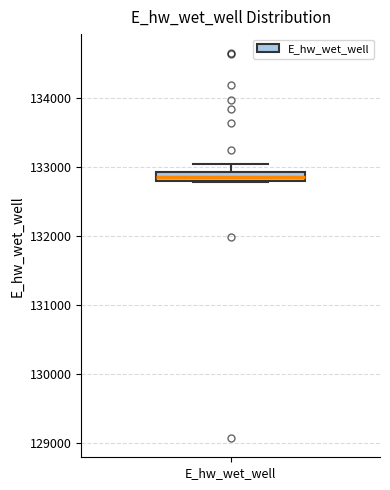

Where does the upper whisker of the box for E_hw_wet_well end on the y-axis? The values are not printed on the chart, so give them approximately, as read against the axis.

133000